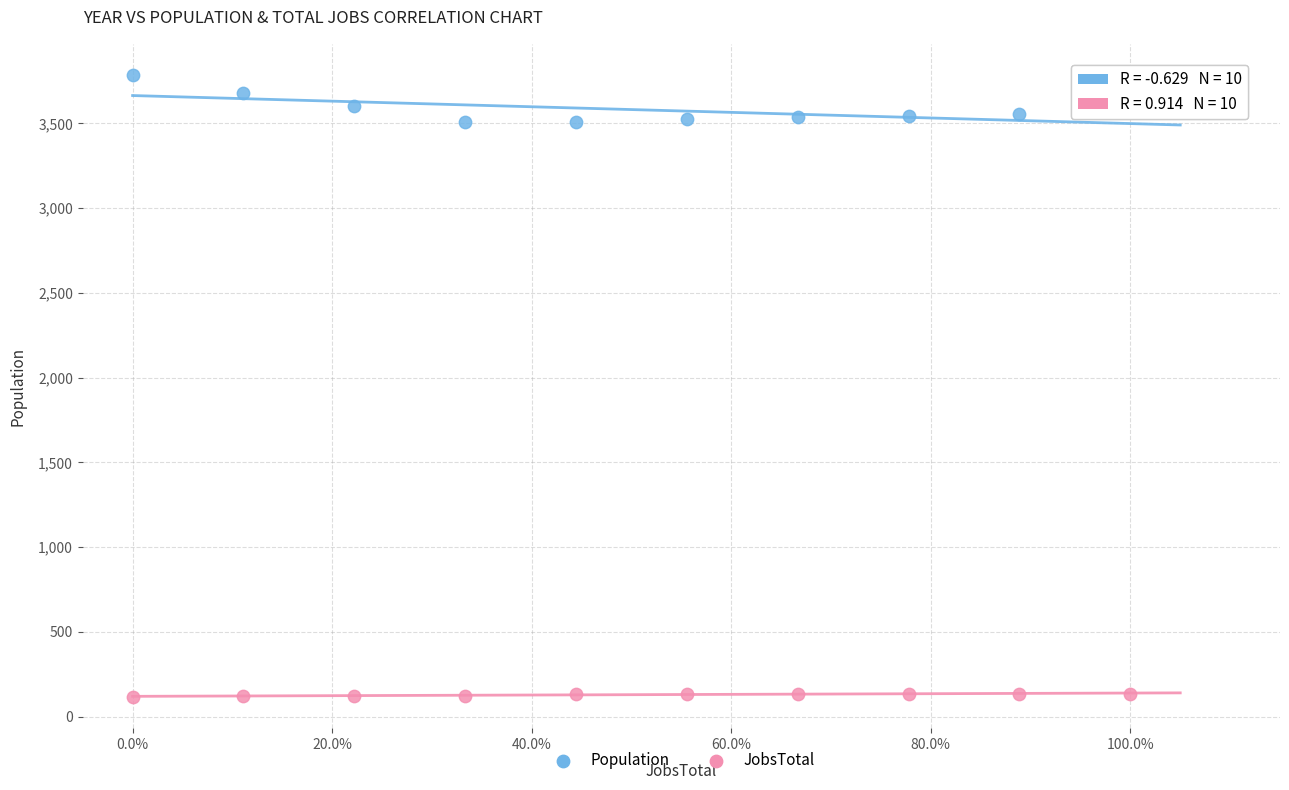

Which series has the widest spread of Y values?

Population